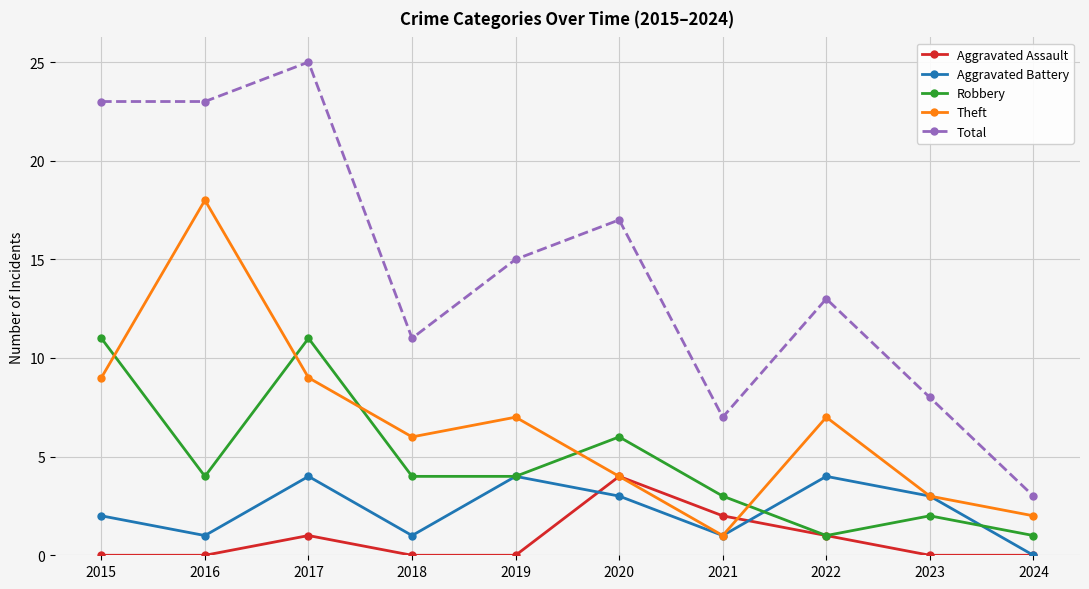

In Aggravated Assault, how many points are higher than both neighbors (excluding endpoints)?

2